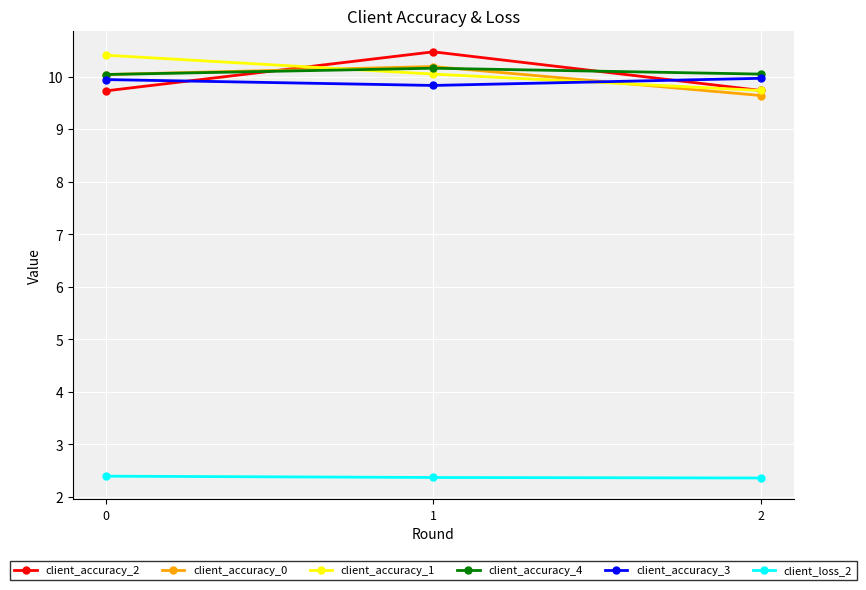

What is the smallest value displayed?

2.4